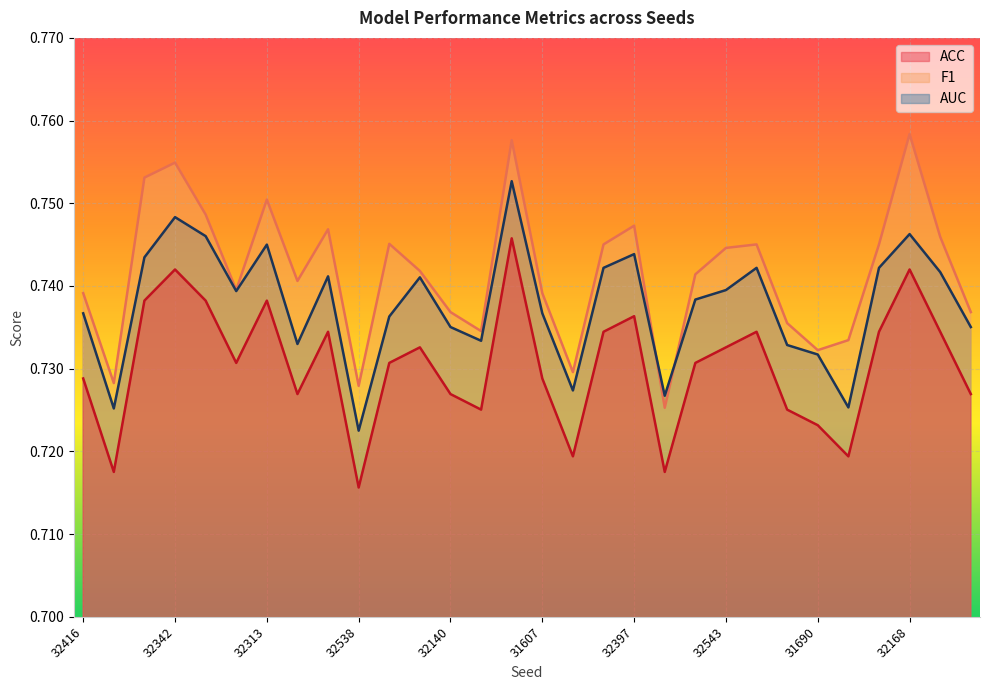

Is it true that F1 equals 1.2 at 32342?

False